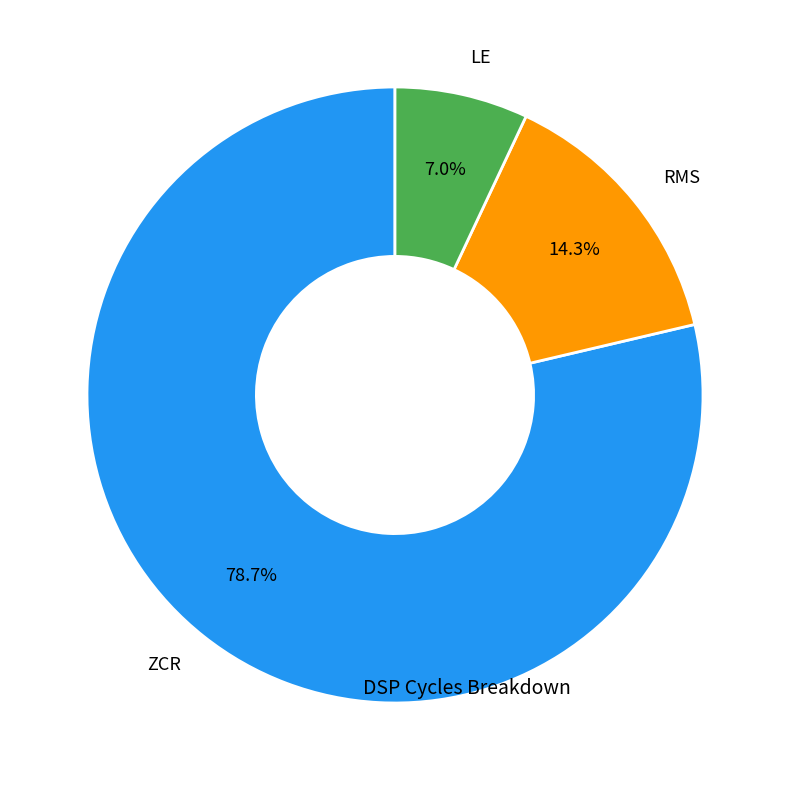

To the nearest percent, what is the average slice percentage?

33%